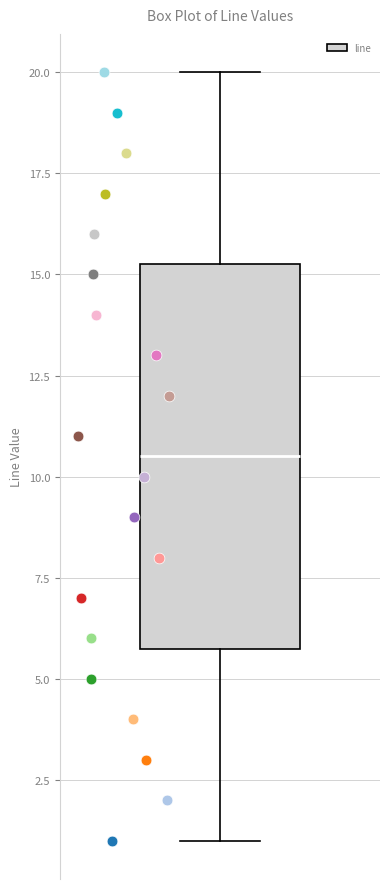

Read this box plot against the y-axis: the position of the median line, the range covered by the box, and the ends of both whiskers. The values are not printed on the chart, so give them approximately, as read against the axis.

median 10.5, box 6.0 to 15.5, whiskers 1.0 to 20.0